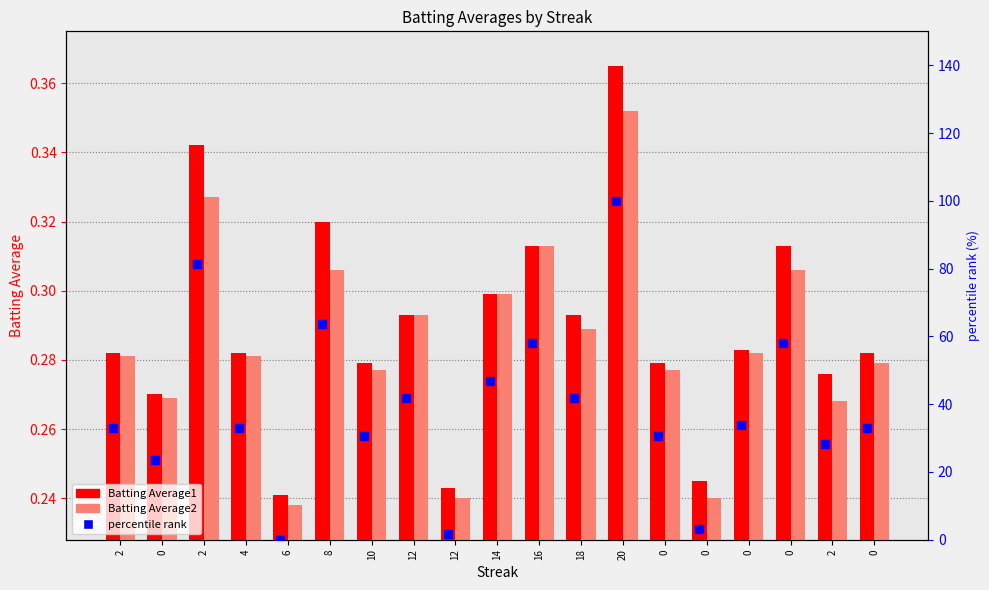

At how many categories does at least one series exceed 46?

6